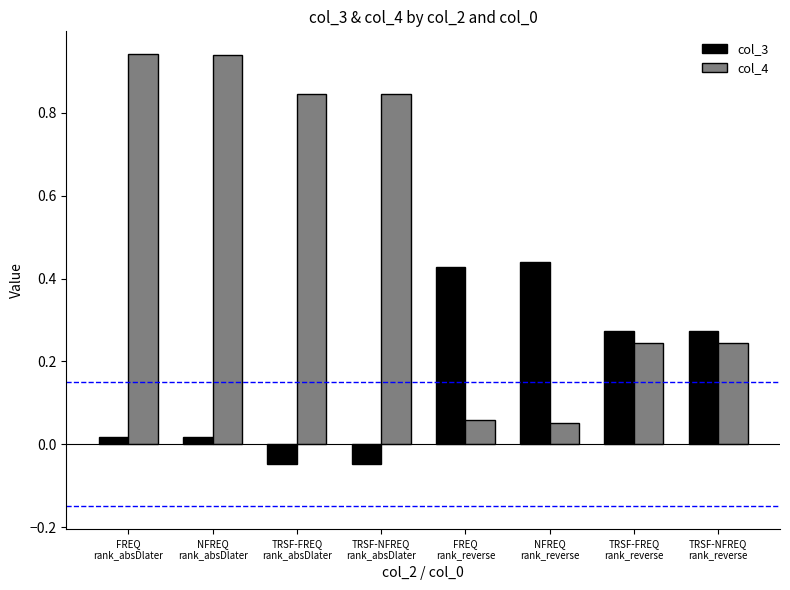

Rank the series by their maximum value, from lowest to highest.

col_3, col_4